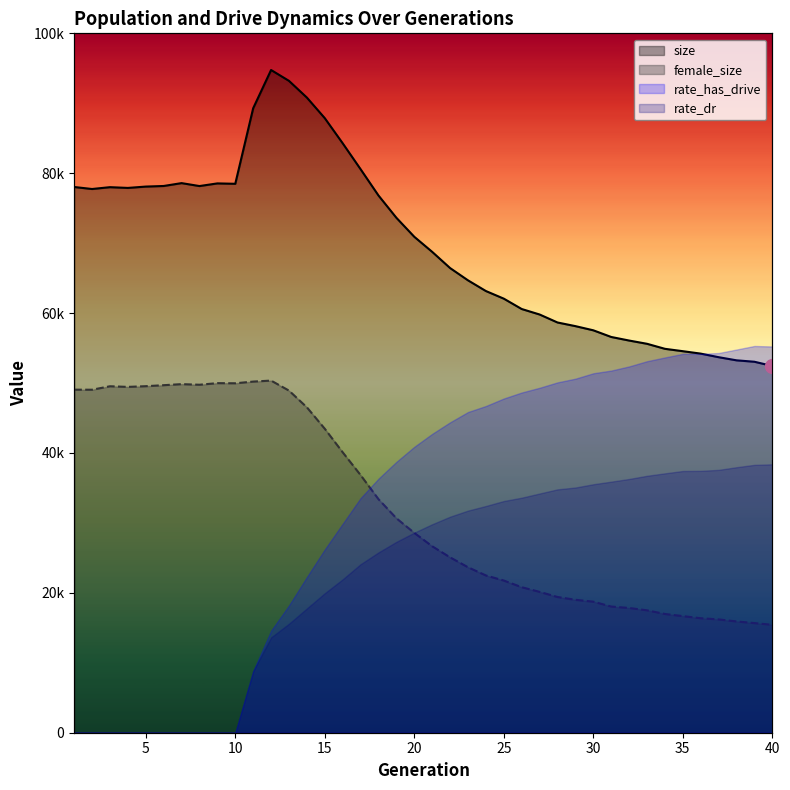

Is it true that size equals 78487 at 10?

True